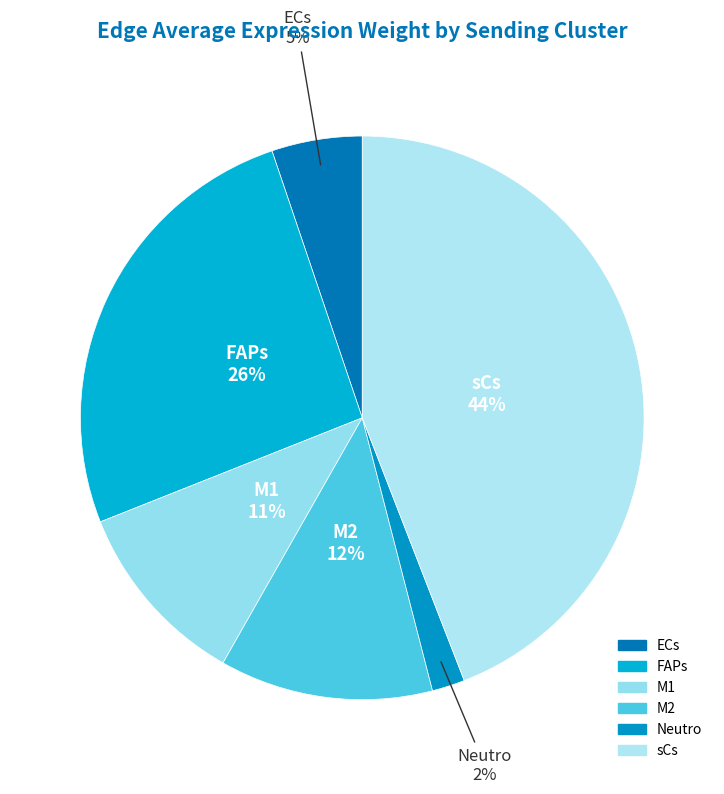

Is there any slice that represents more than half of the pie?

No